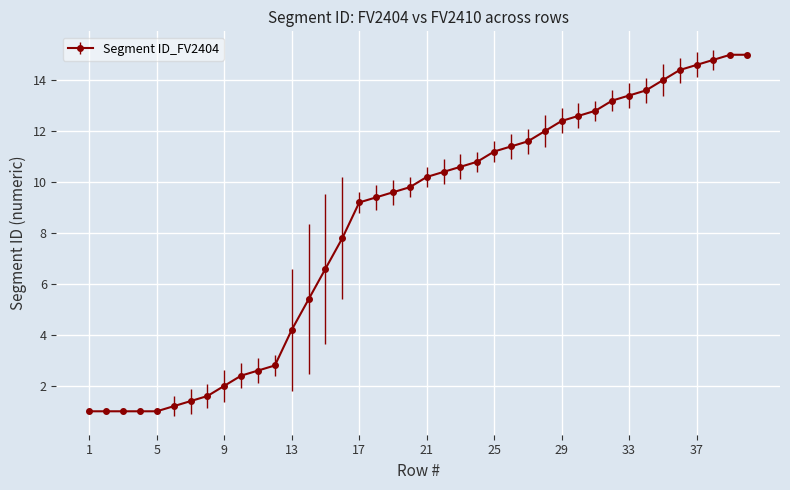

What is the greatest value displayed?

15.0